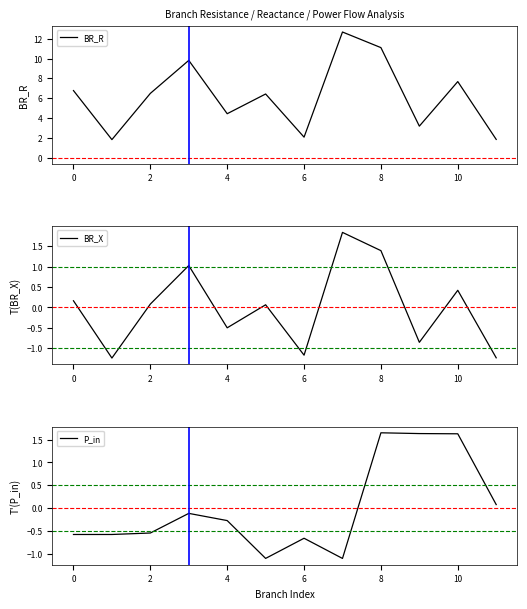

At how many categories does at least one series exceed 7?

4